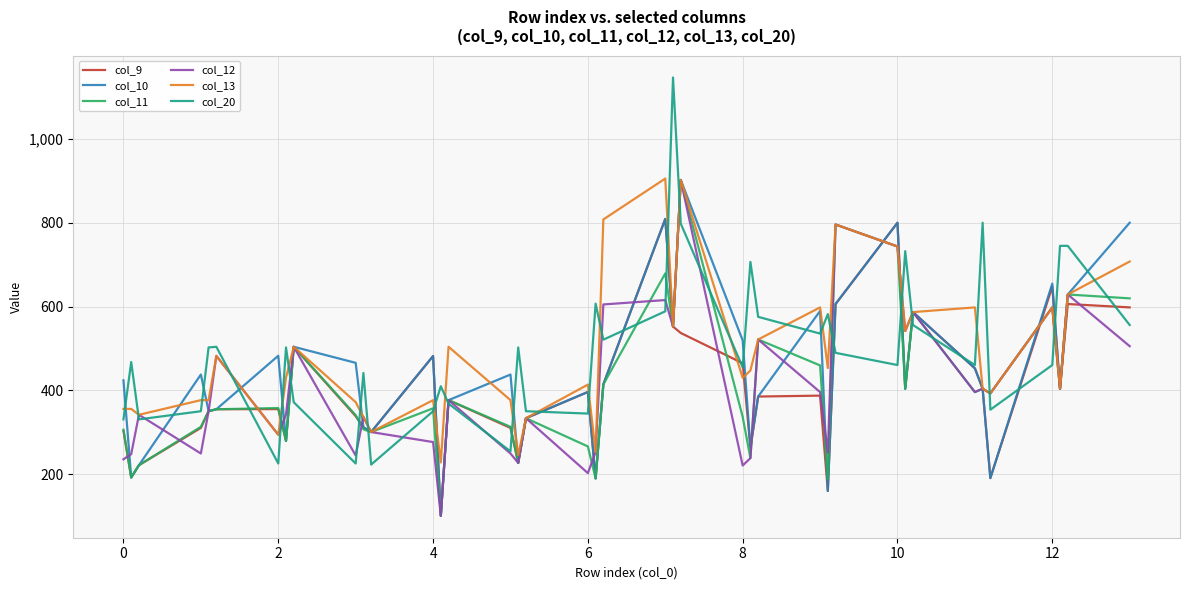

Which series has the largest range (max minus min)?

col_20